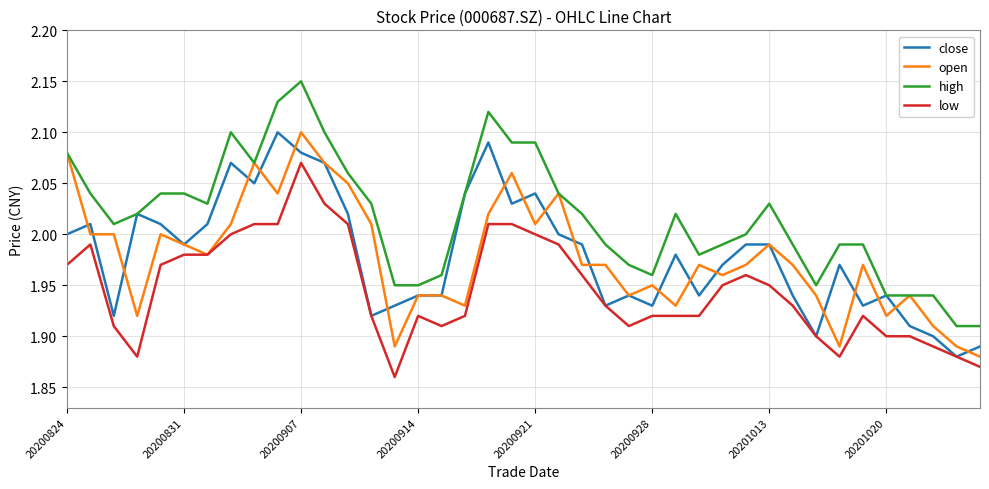

Which series has the largest total across all categories?

high